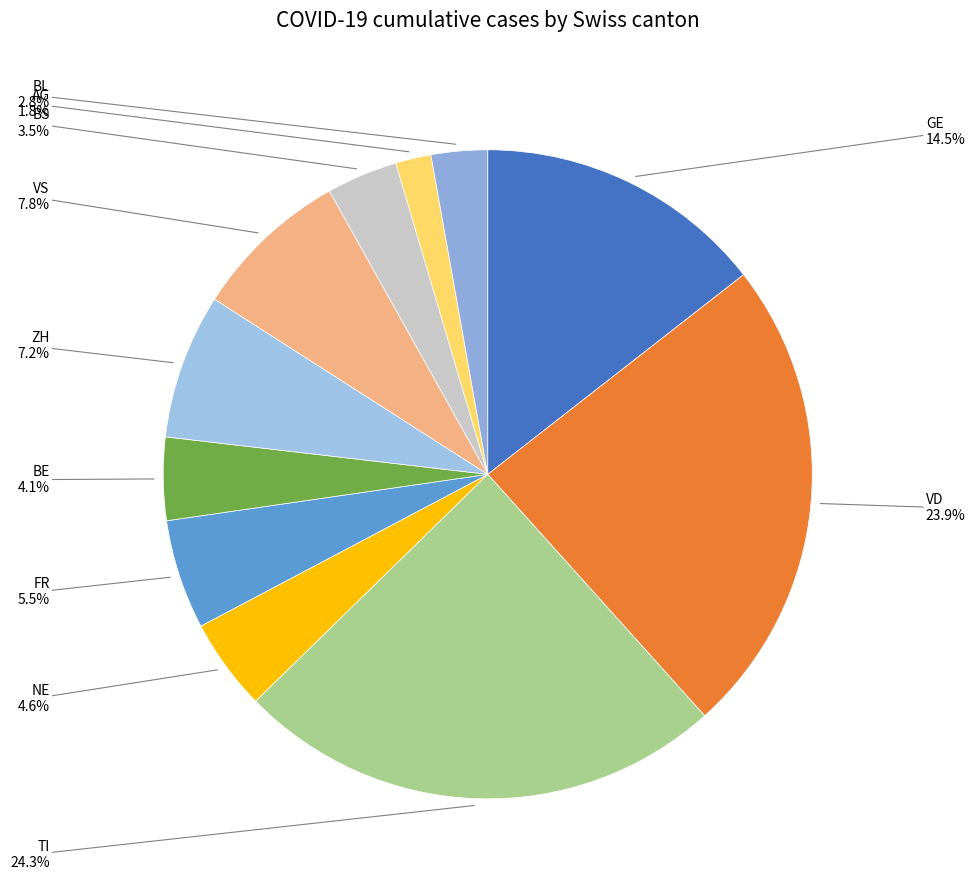

Which slice is the smallest?

AG